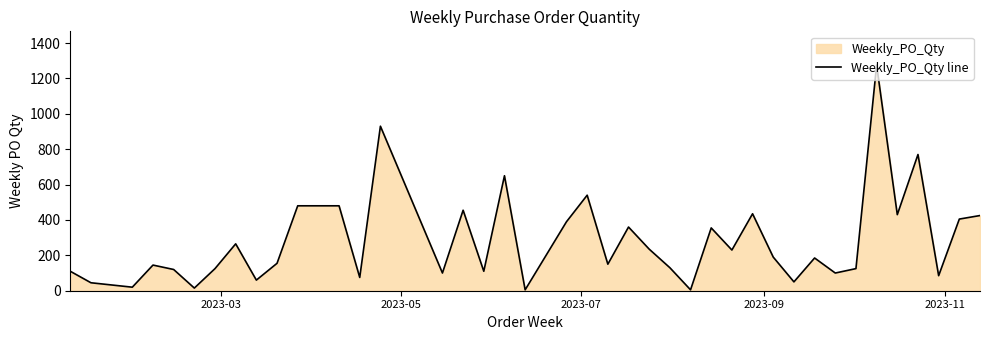

What is the difference between the maximum and minimum values?

1270